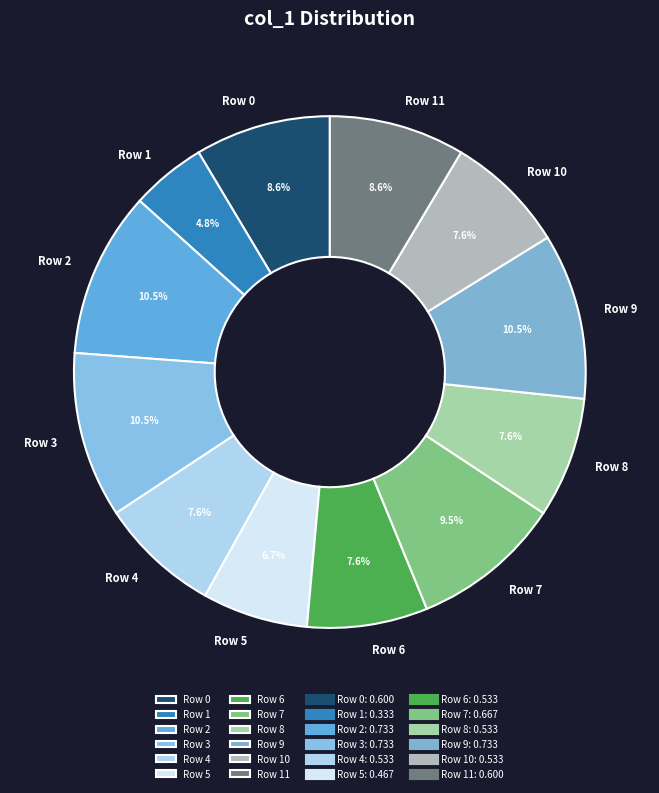

Is it true that Row 0 is 9% of the pie?

True